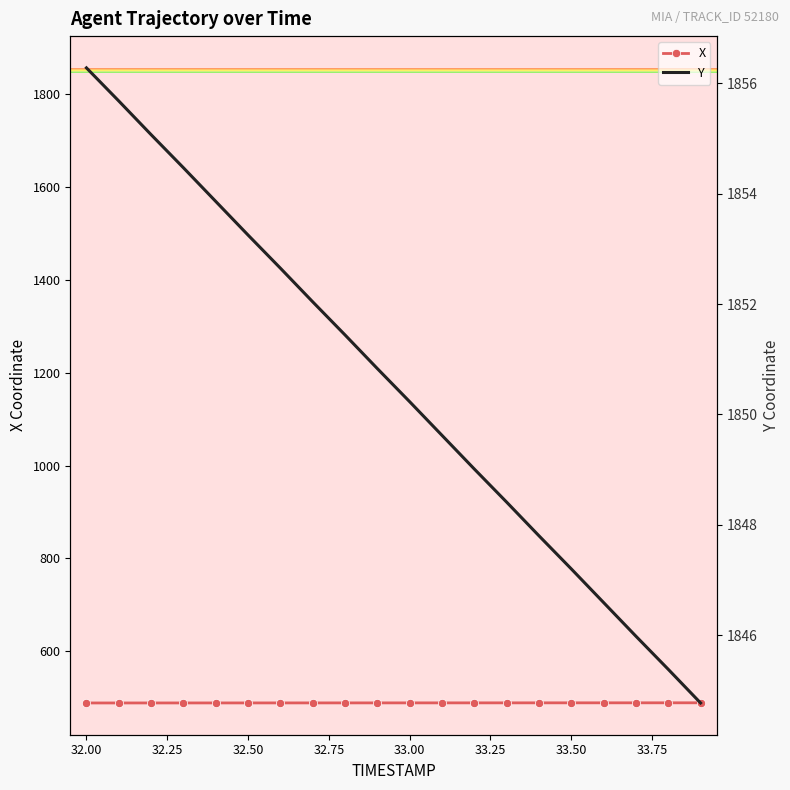

The value of X at 32.00 is 488.8. True or false?

True